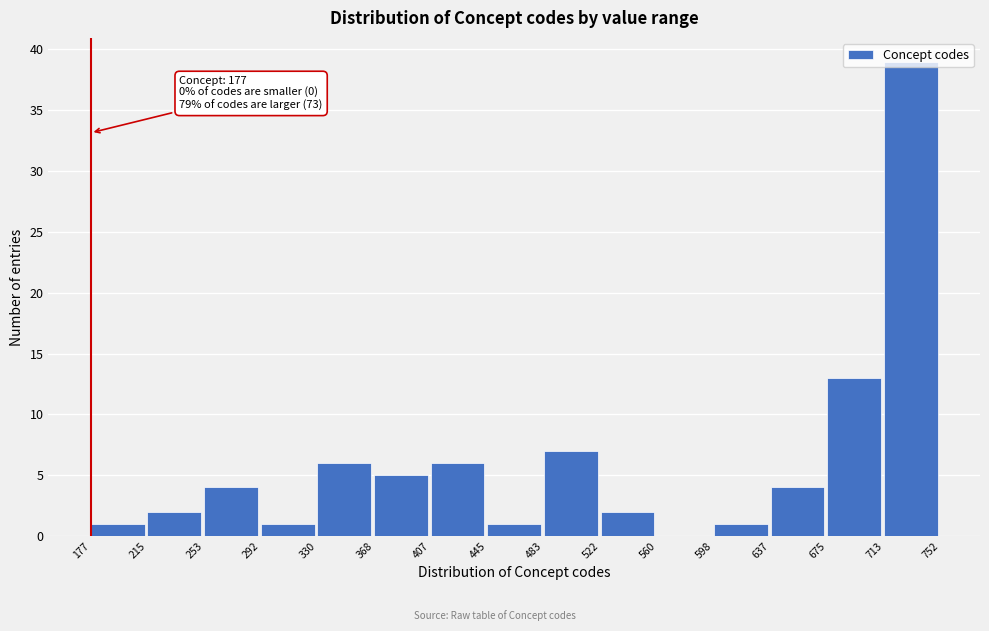

Which range on the x-axis has the tallest bar?

713 to 752